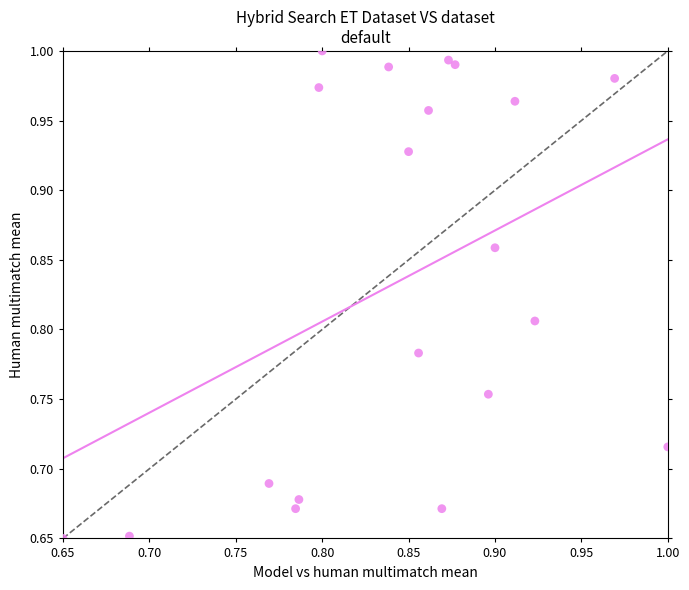

What is the range of X values (max minus min)?

0.3